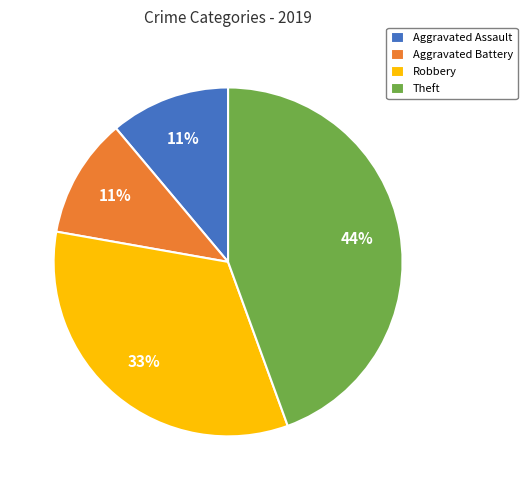

What is the ratio of the value at Aggravated Assault to the value at Aggravated Battery?

1.0